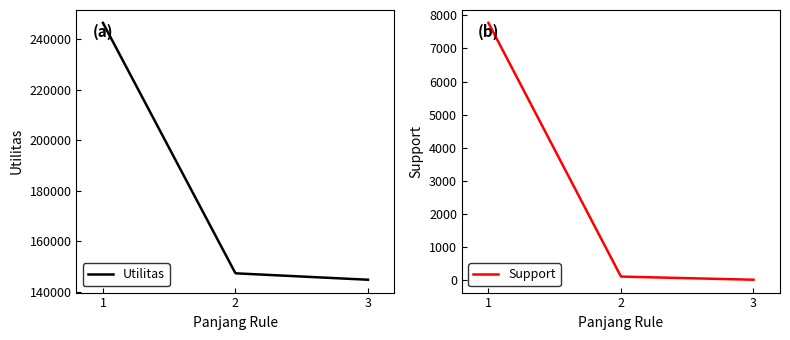

Which series has the largest total across all categories?

Utilitas